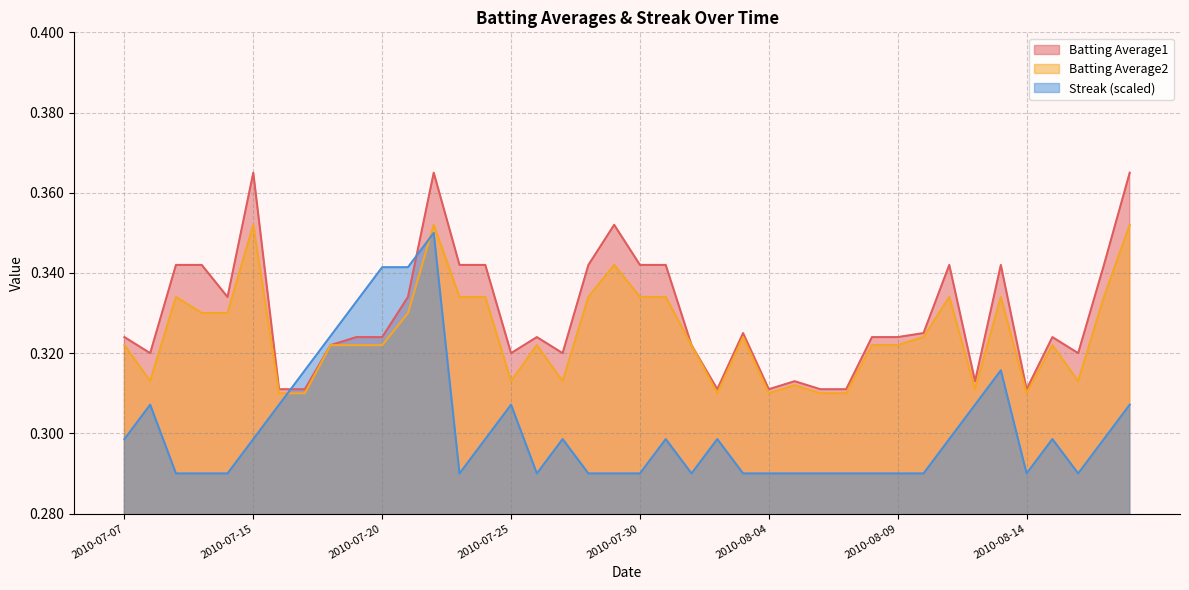

What is the sum of all Streak values?

12.1